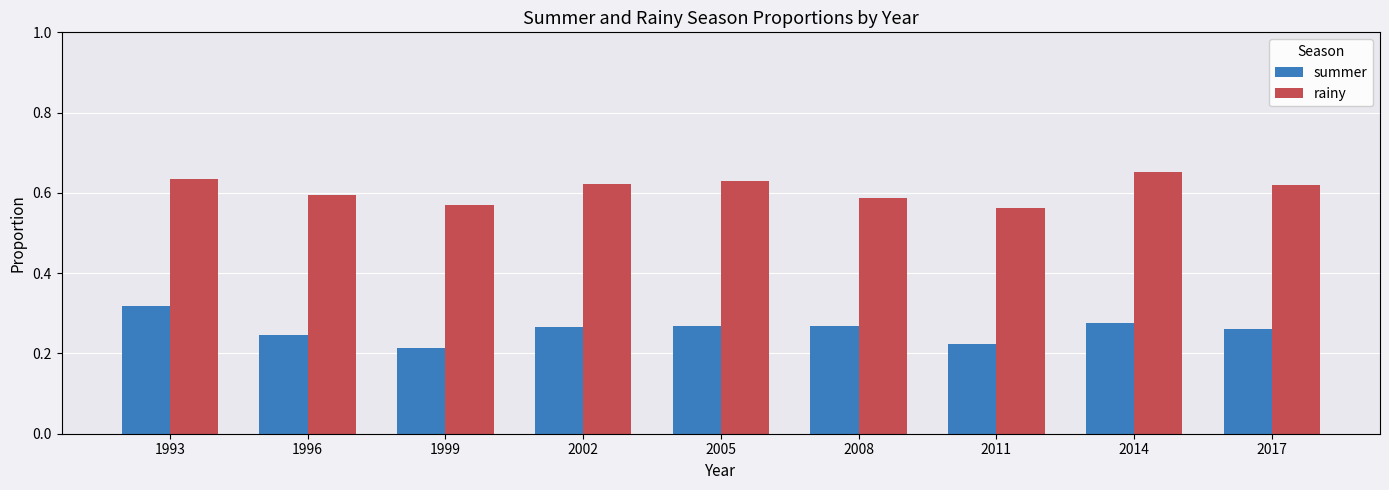

Is the value of rainy at 2017 greater than the value of summer at 2008?

Yes